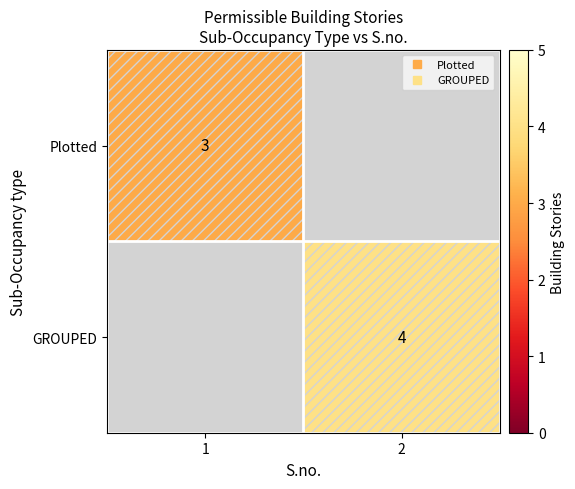

How many distinct data groups are displayed?

2